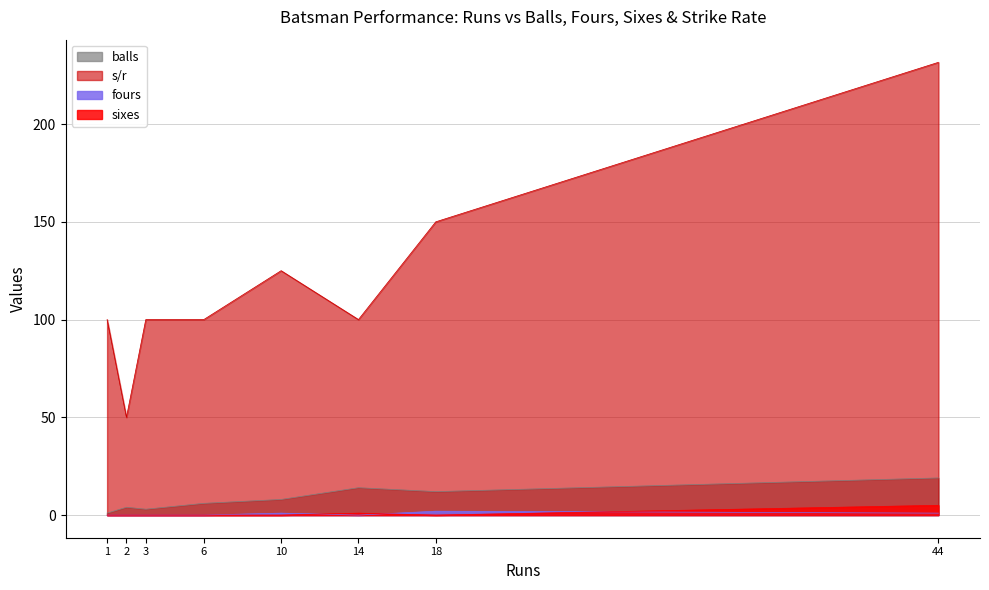

True or false: sixes and s/r cross at least once.

False